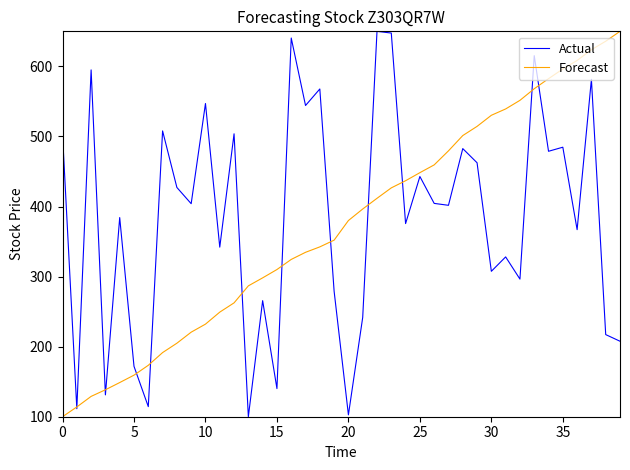

Which series has the largest total across all categories?

Actual